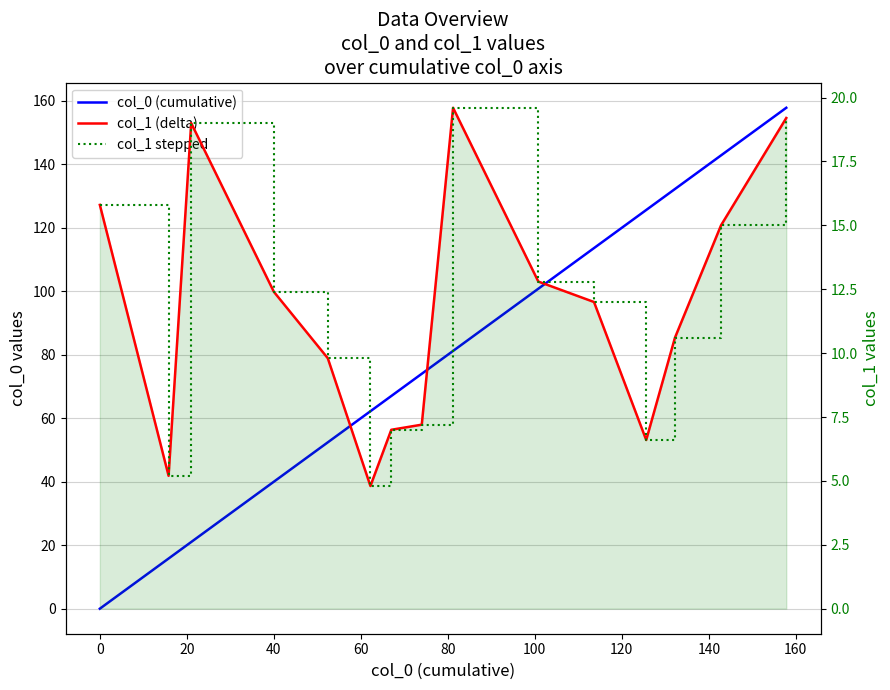

Does the chart display data point markers on the line(s)?

No